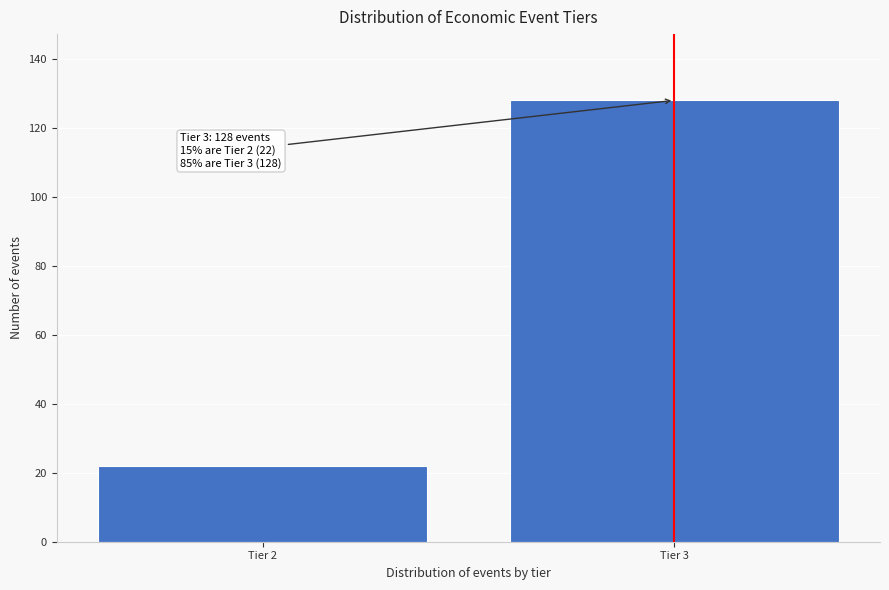

Reading left to right, extract all data points from this chart.

Tier 2=22	Tier 3=128